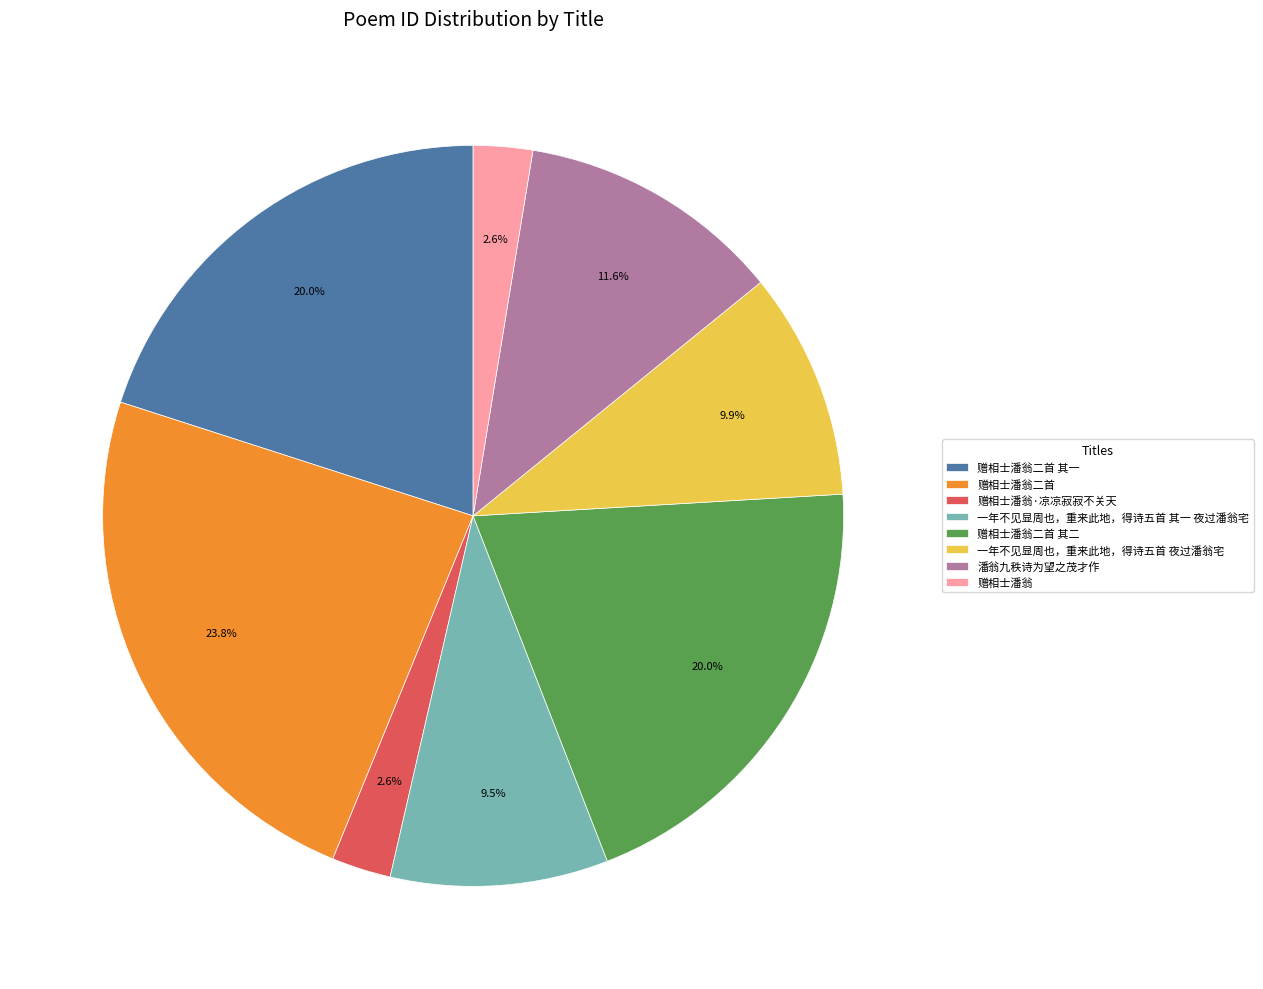

How many segments does this pie chart have?

8